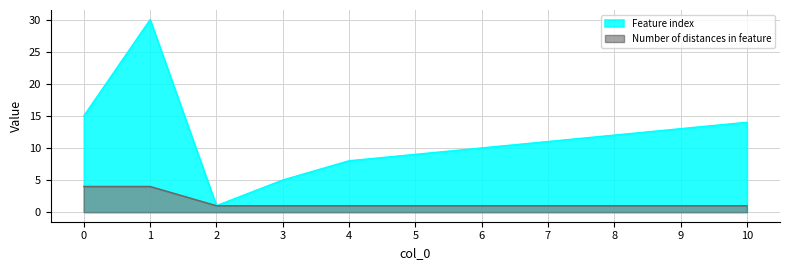

What is the spread (max minus min) of values at 10?

13